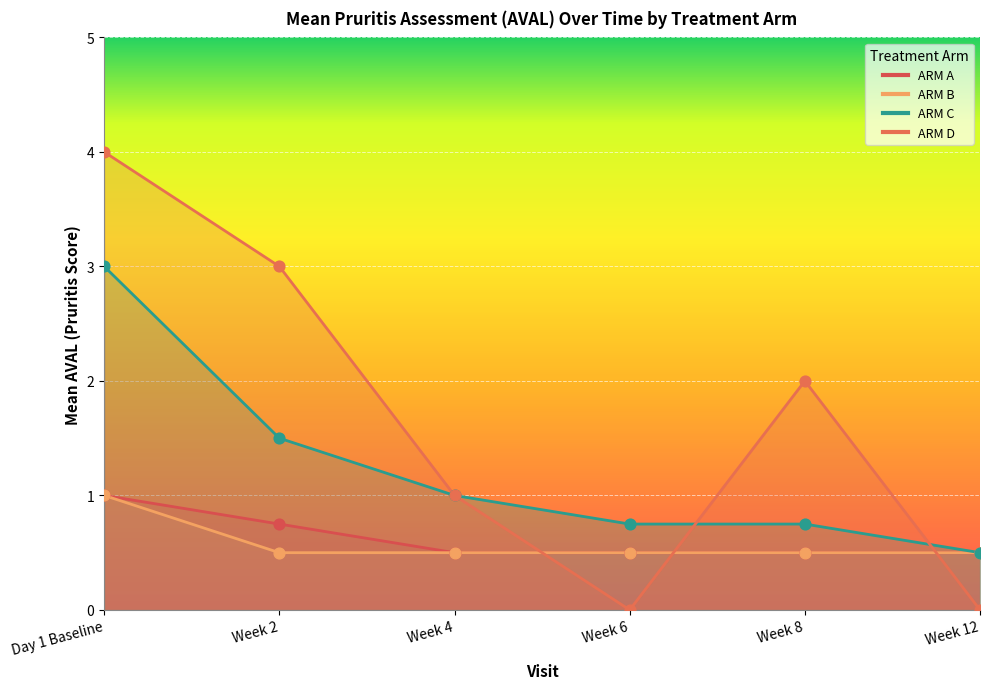

Is the value of ARM C at Week 8 greater than the value of ARM B at Week 2?

Yes